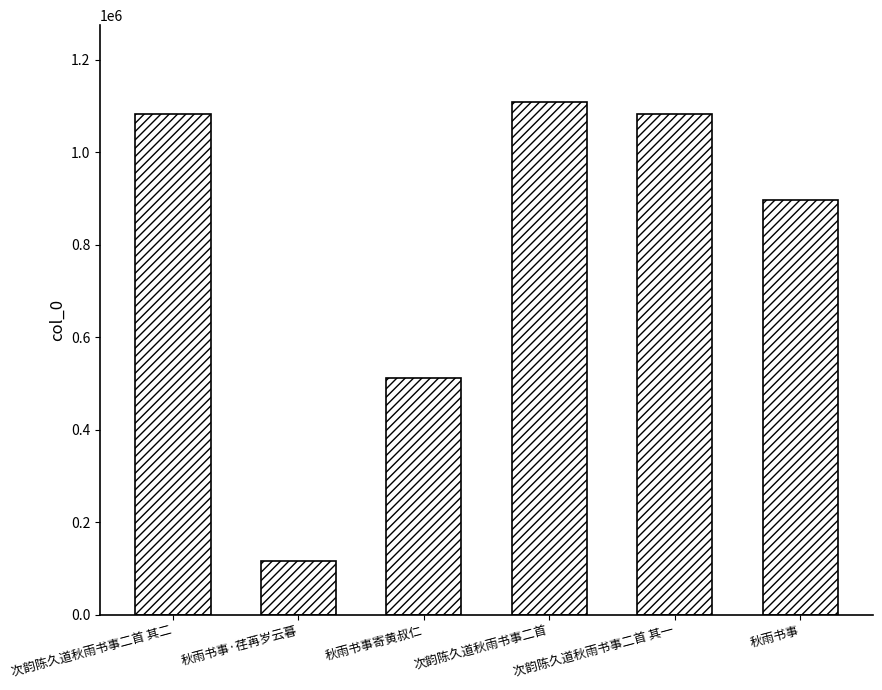

Between 次韵陈久道秋雨书事二首 and 秋雨书事寄黄叔仁, which is larger?

次韵陈久道秋雨书事二首